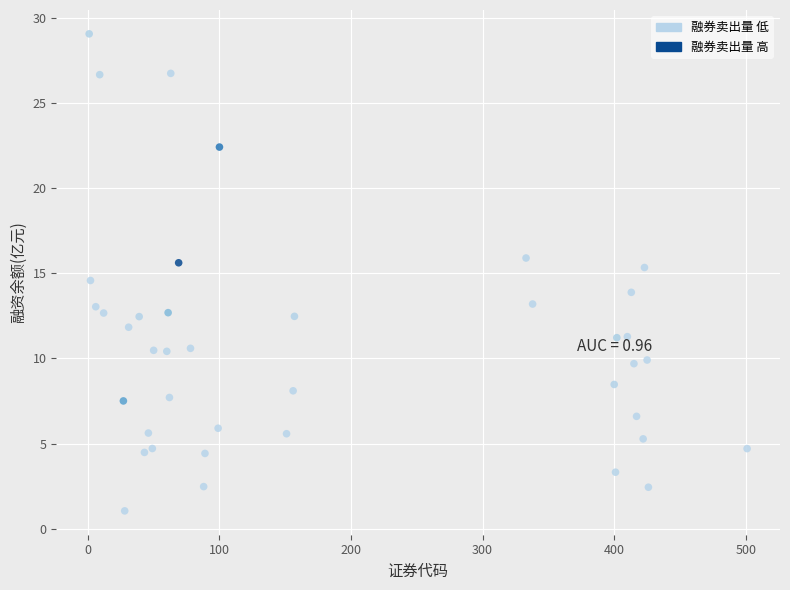

What is the range of Y values (max minus min)?

28.0